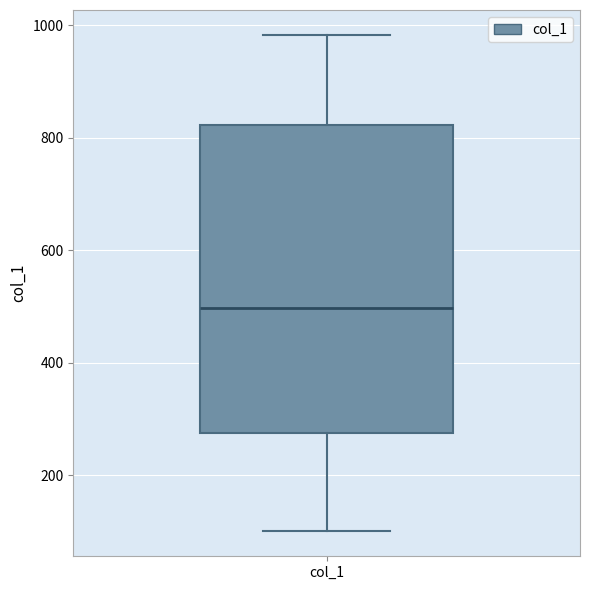

Read this box plot against the y-axis: the position of the median line, the range covered by the box, and the ends of both whiskers. The values are not printed on the chart, so give them approximately, as read against the axis.

median 500, box 280 to 820, whiskers 100 to 980